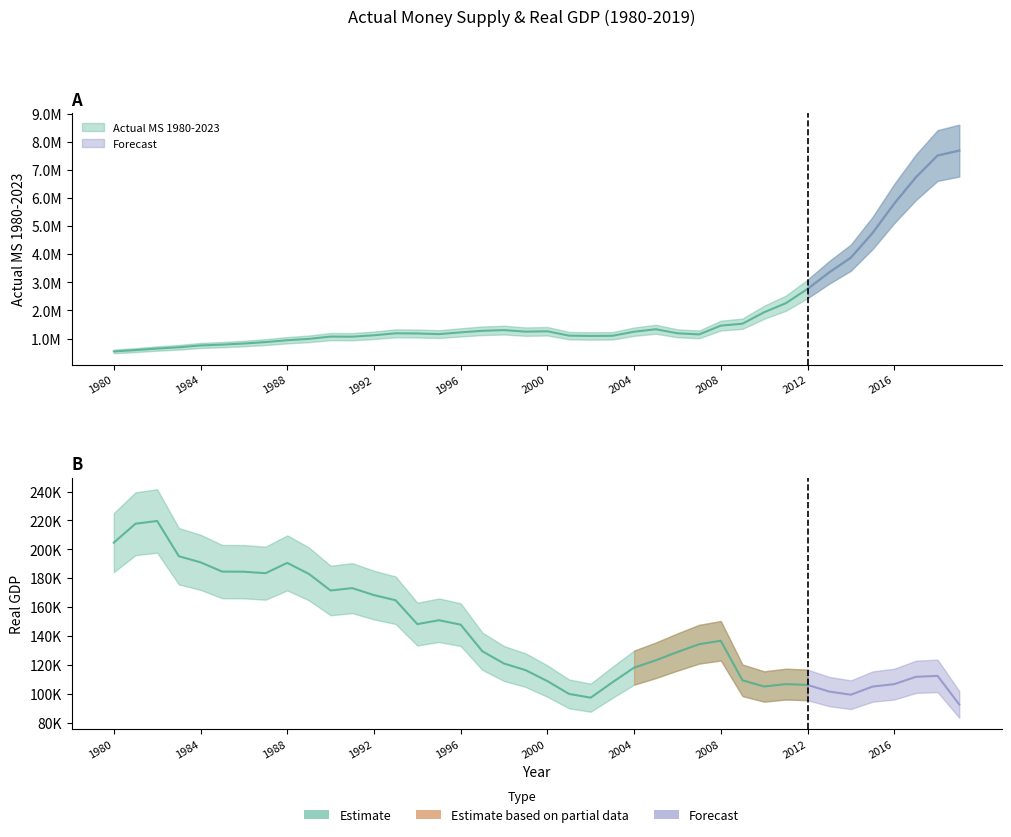

What is the sum of all values?

78581110